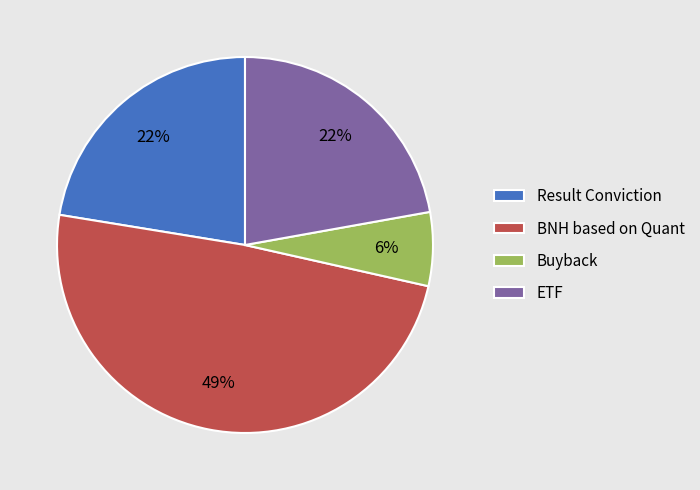

How many slices are in this pie chart?

4